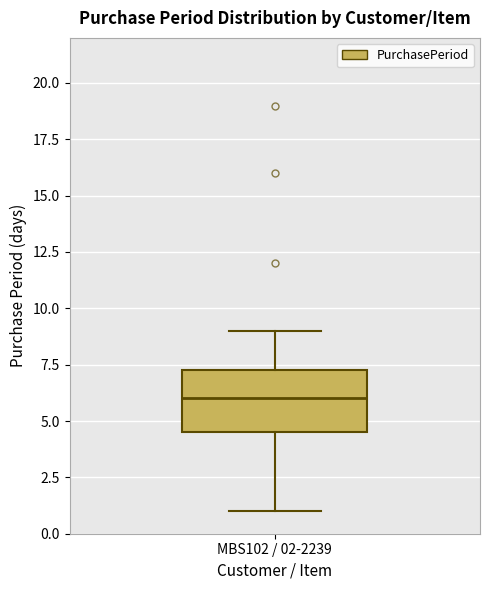

Where does the upper whisker of the box for MBS102 / 02-2239 end on the y-axis? The values are not printed on the chart, so give them approximately, as read against the axis.

9.0